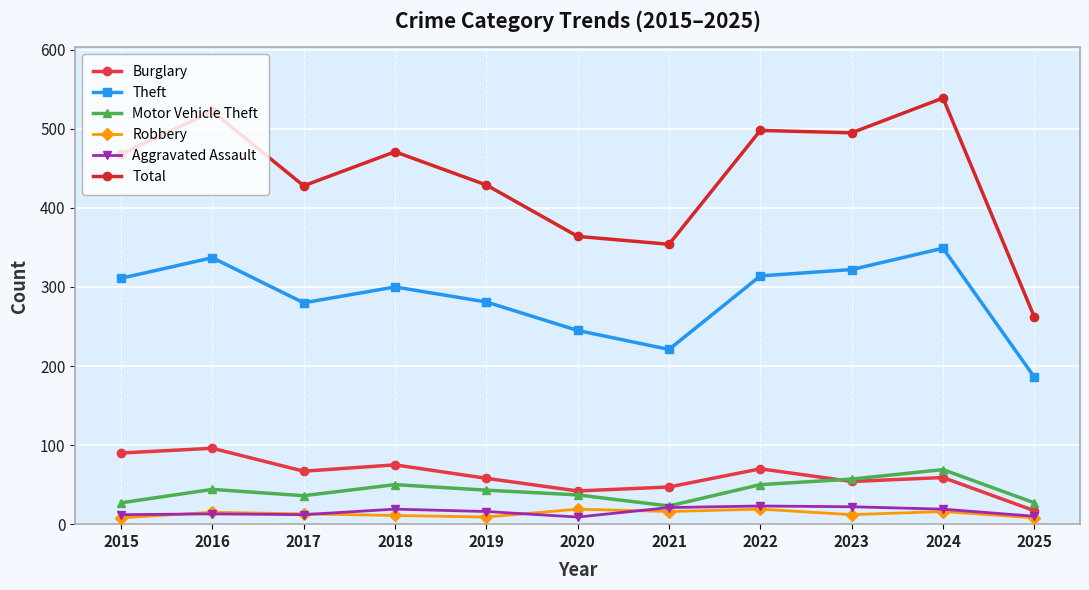

True or false: Burglary and Motor Vehicle Theft intersect in this chart.

True